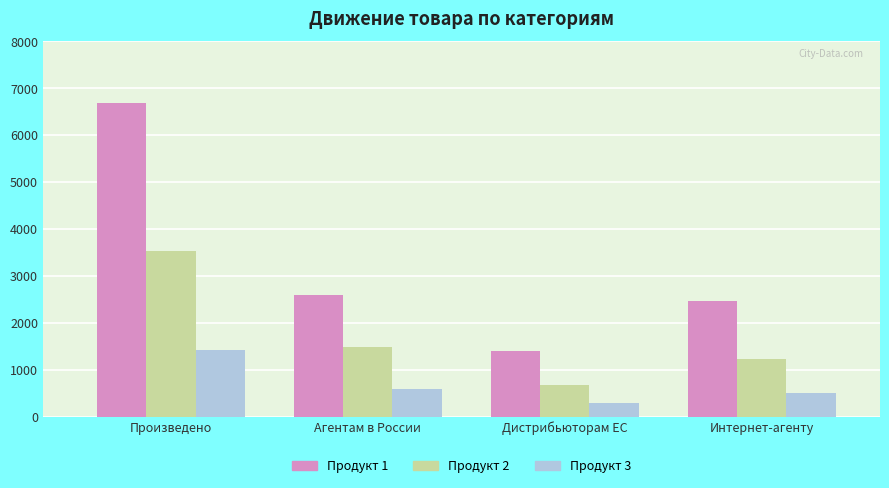

At how many categories does at least one series exceed 1977?

3